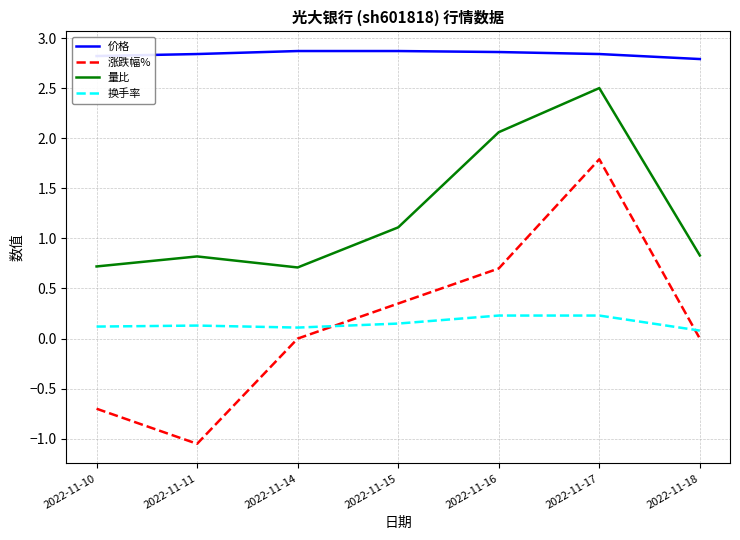

What is the average value of the 价格 series?

2.8